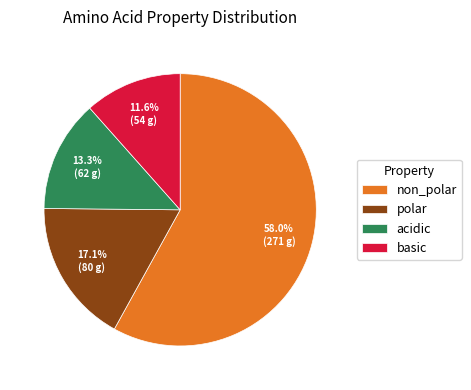

How many segments does this pie chart have?

4